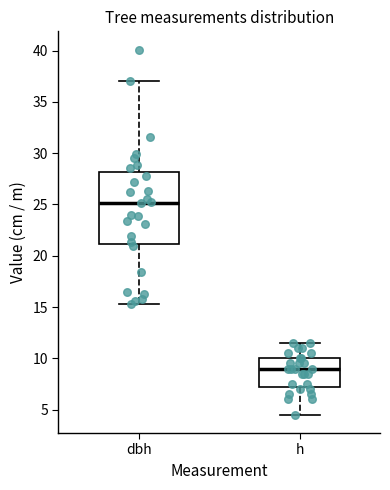

Reading left to right, transcribe this box plot: for each box, give where its median line is, the range the box spans, and where its two whiskers end, as read against the y-axis. The values are not printed on the chart, so give them approximately, as read against the axis.

dbh: median 25.0, box 21.0 to 28.0, whiskers 15.5 to 37.0
h: median 9.0, box 7.5 to 10.0, whiskers 4.5 to 11.5